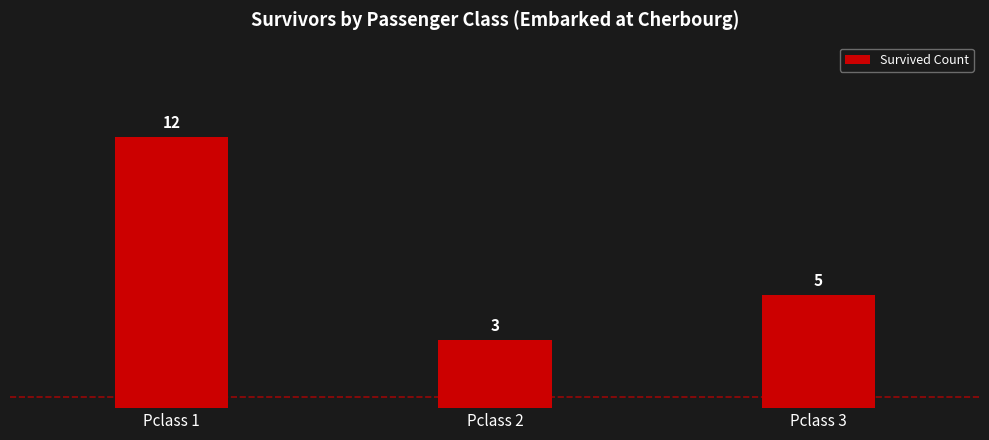

Rank the categories by value from lowest to highest.

Pclass 2, Pclass 3, Pclass 1